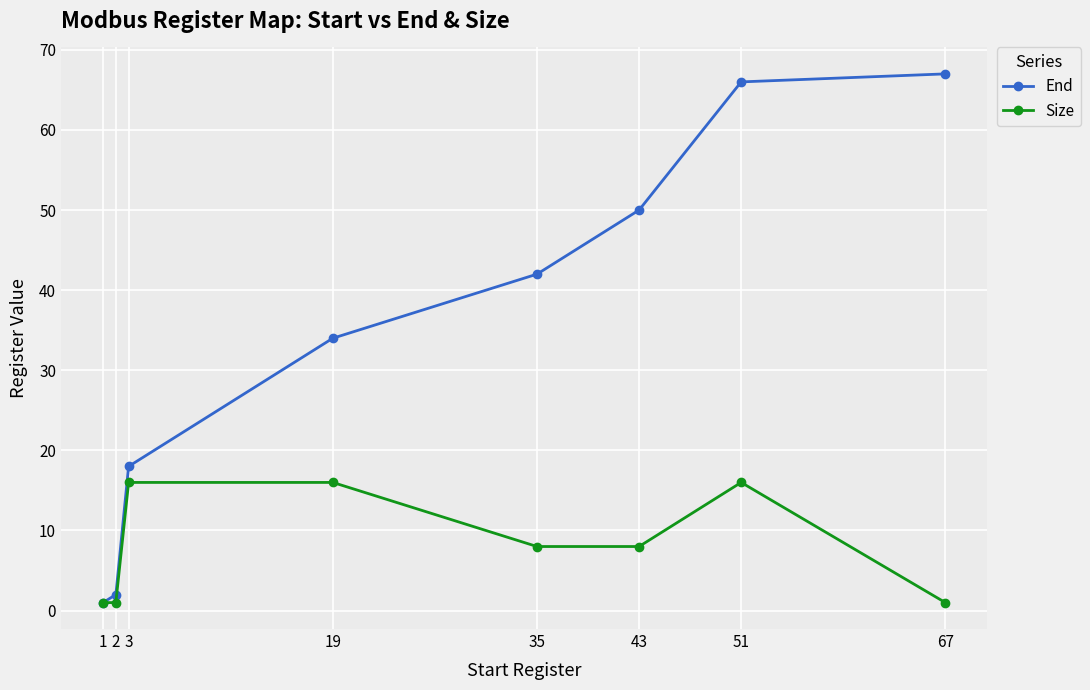

Rank the series by their average value, from highest to lowest.

End, Size